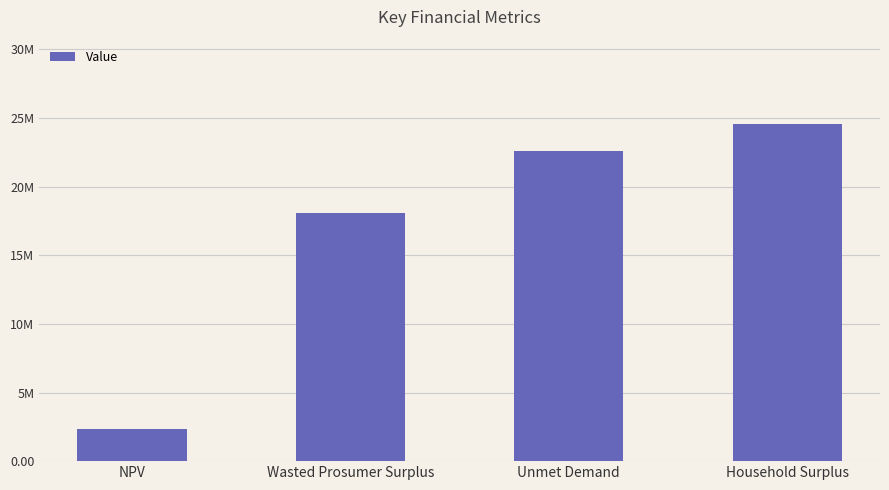

The chart shows a value of 1411908.3 at NPV. True or false?

False